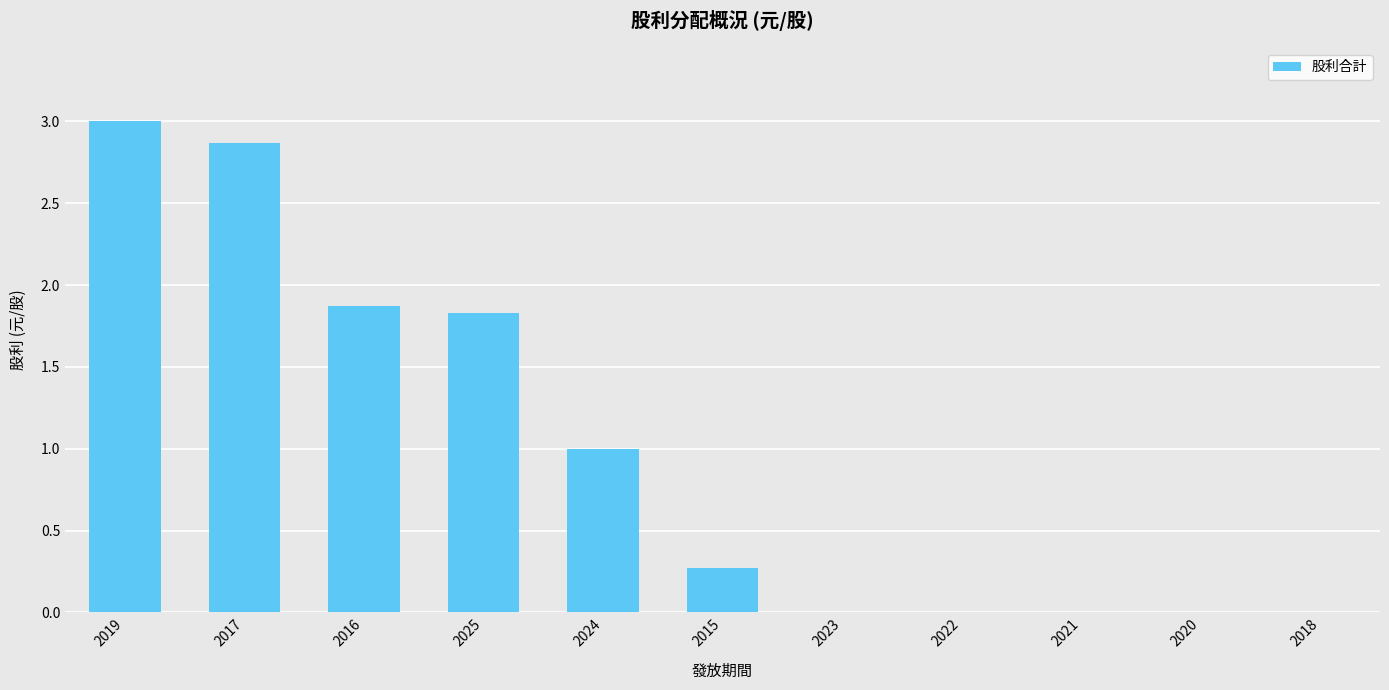

At which category does the chart reach its peak across all series?

2019